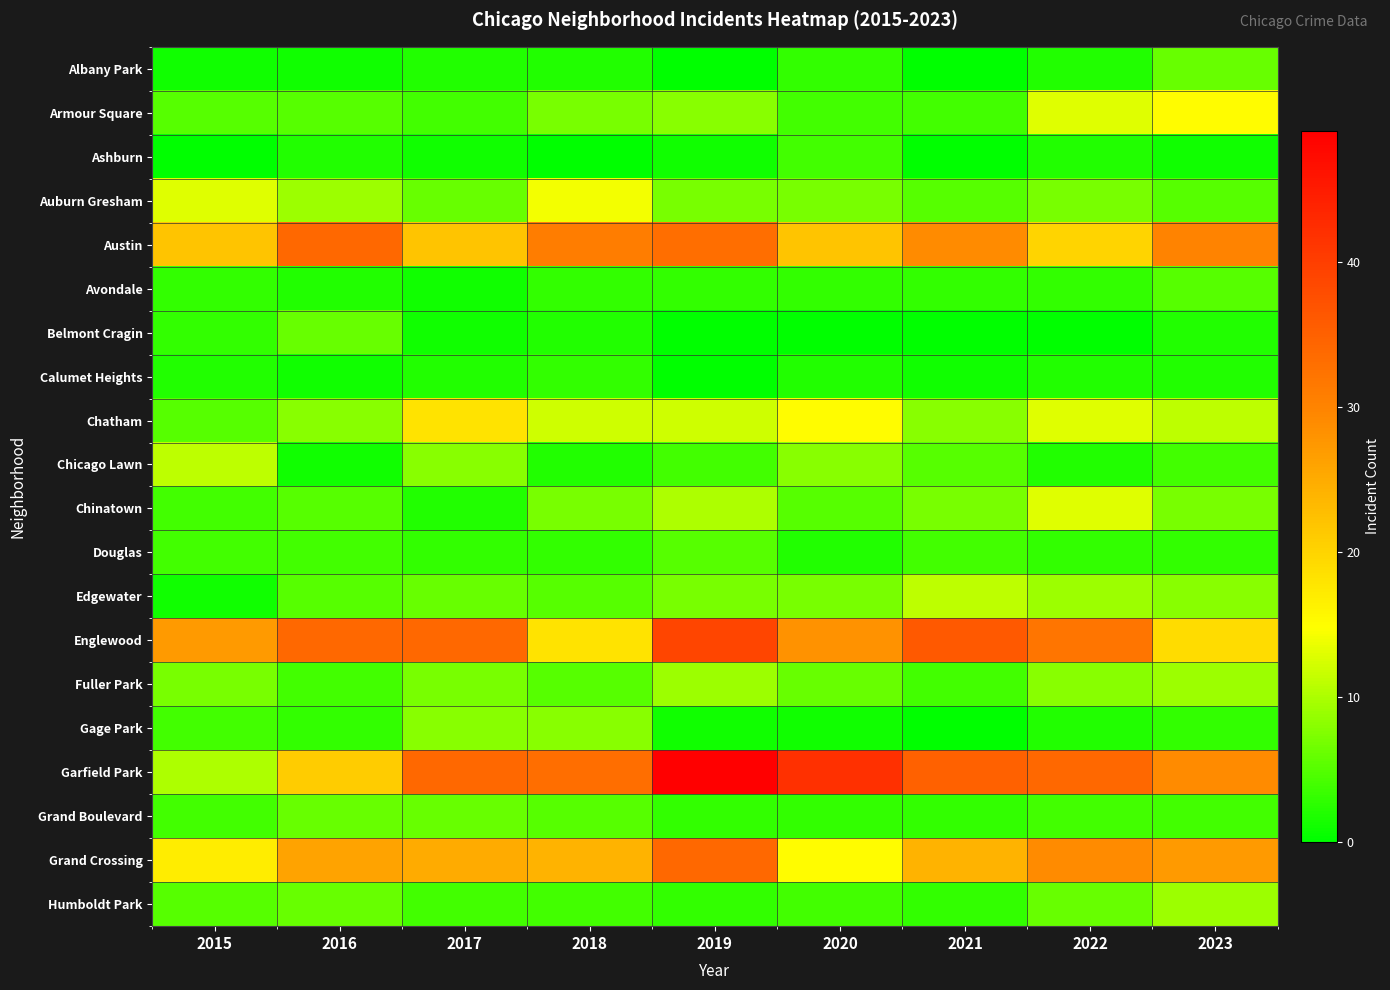

What is the spread (max minus min) of values at 2018?

33